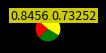

Does any single category account for the majority?

No